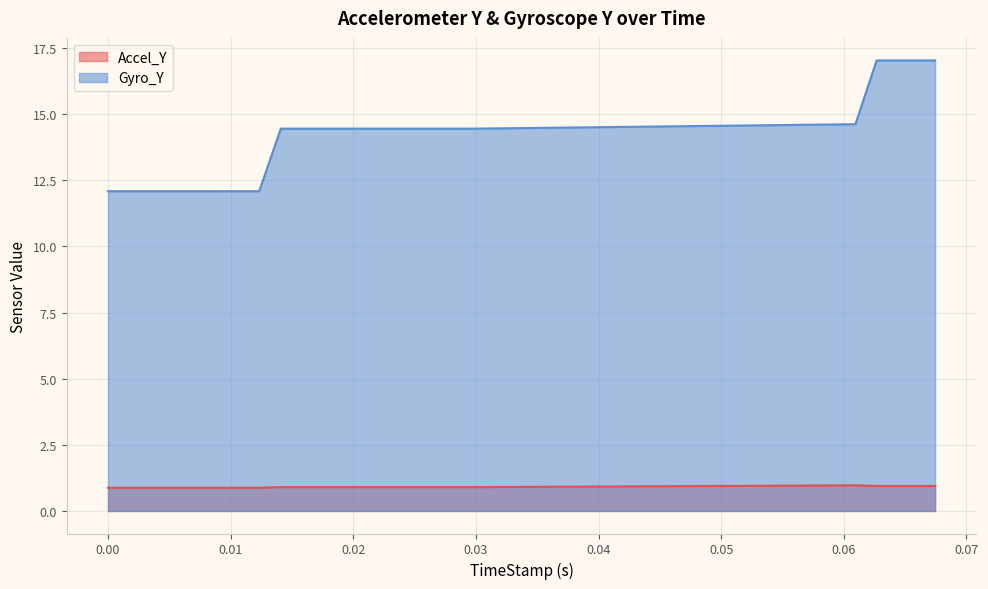

Which series has the widest spread of values?

Gyro_Y